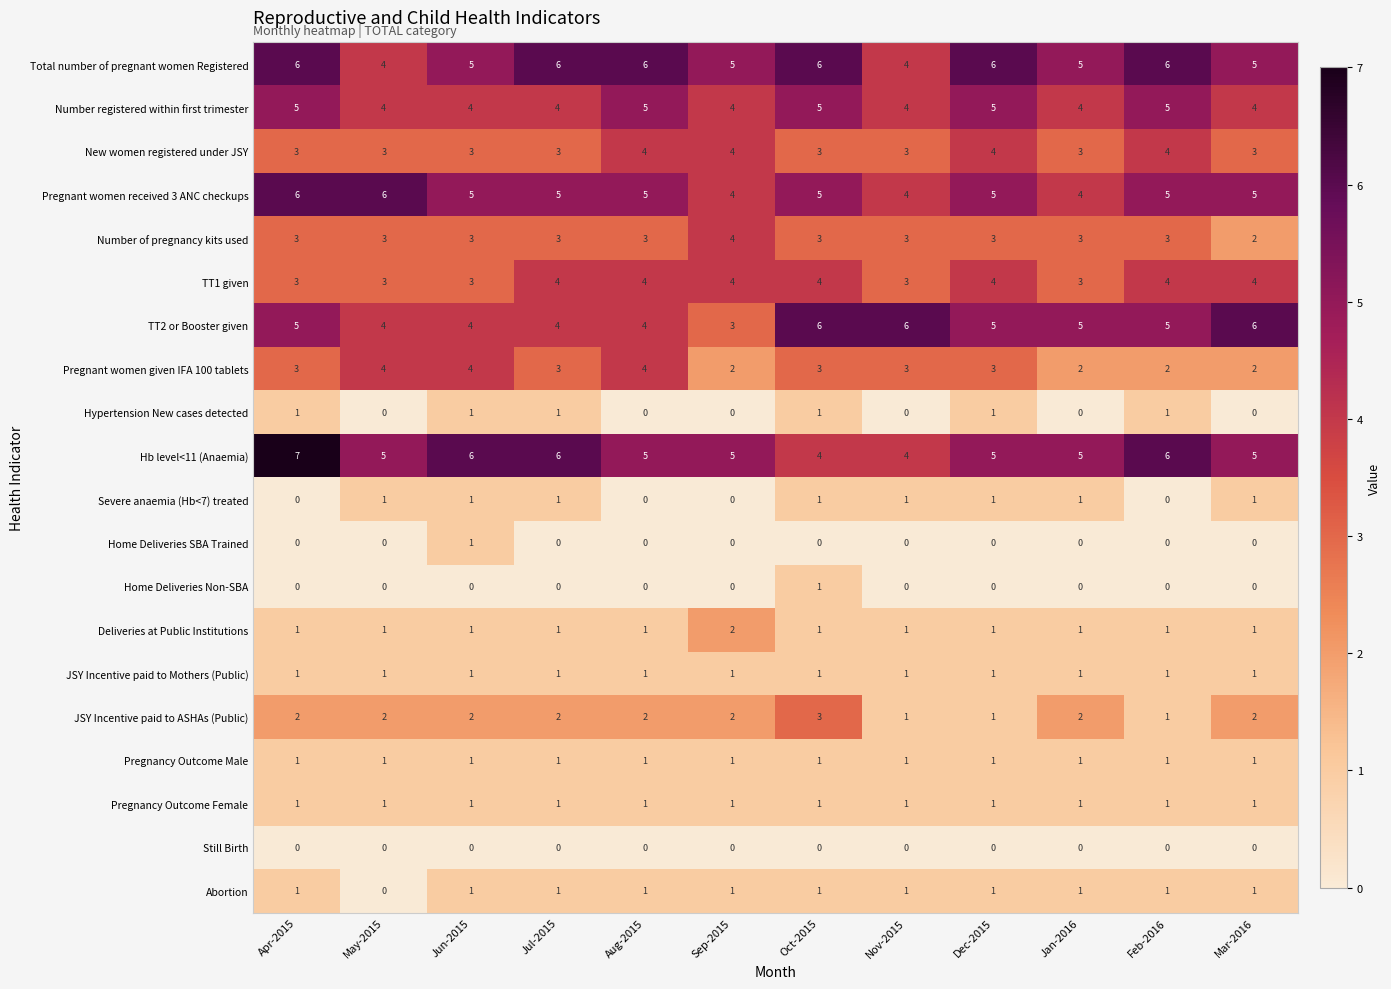

Count the Hypertension New cases detected values in the range 0 to 1.

12